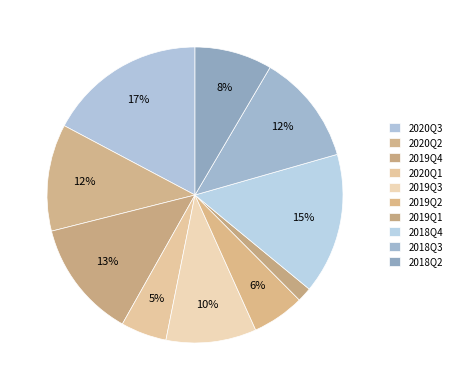

How many segments does this pie chart have?

10